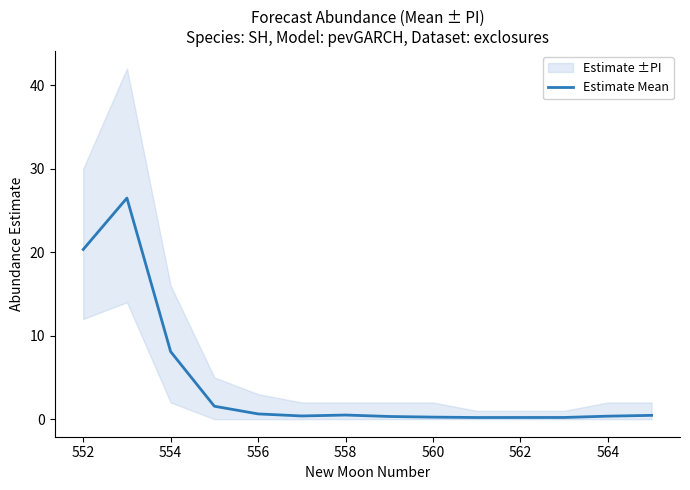

What is the label of the 3rd point from the left?

554